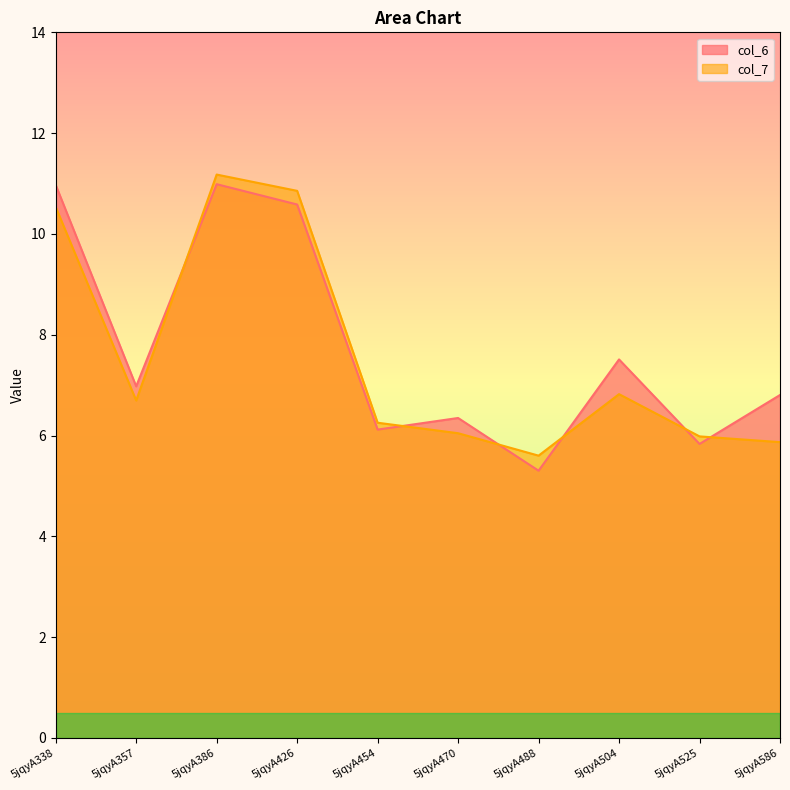

Where do col_7 and col_6 first cross each other?

5jqyA357 and 5jqyA386